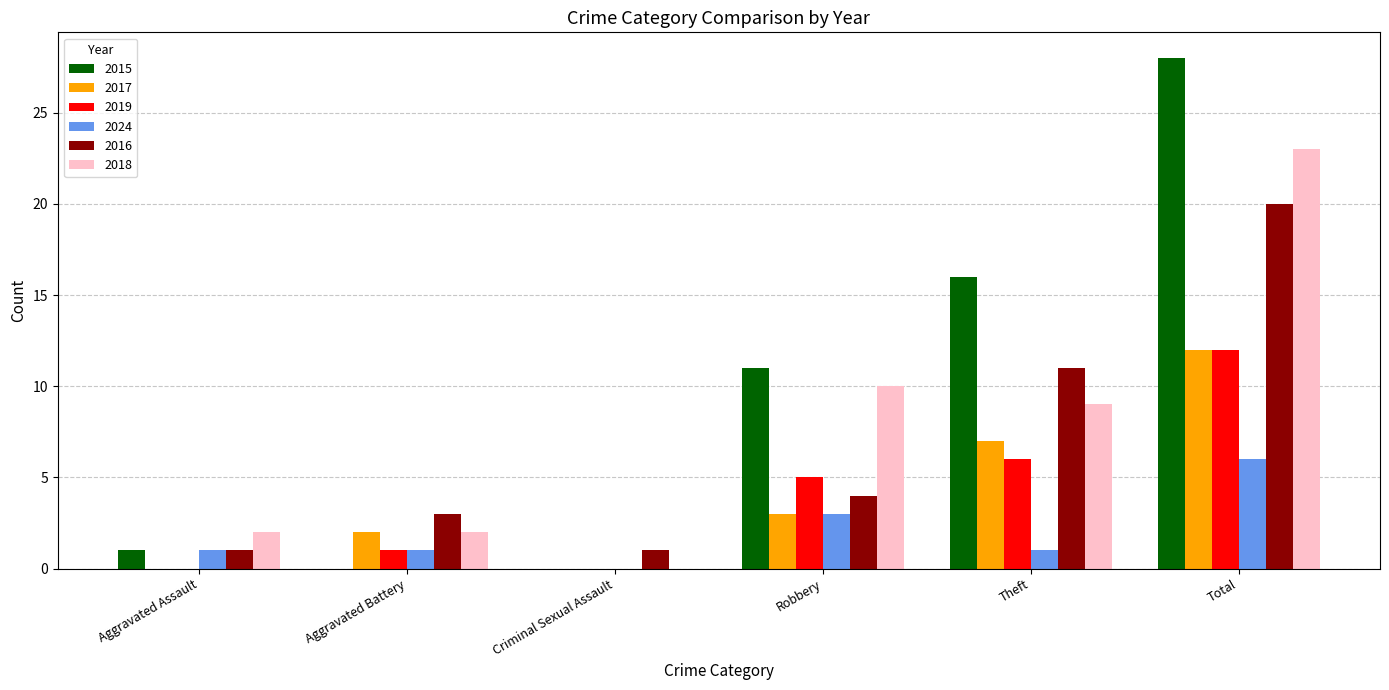

Is the value of 2016 at Theft greater than the value of 2017 at Criminal Sexual Assault?

Yes